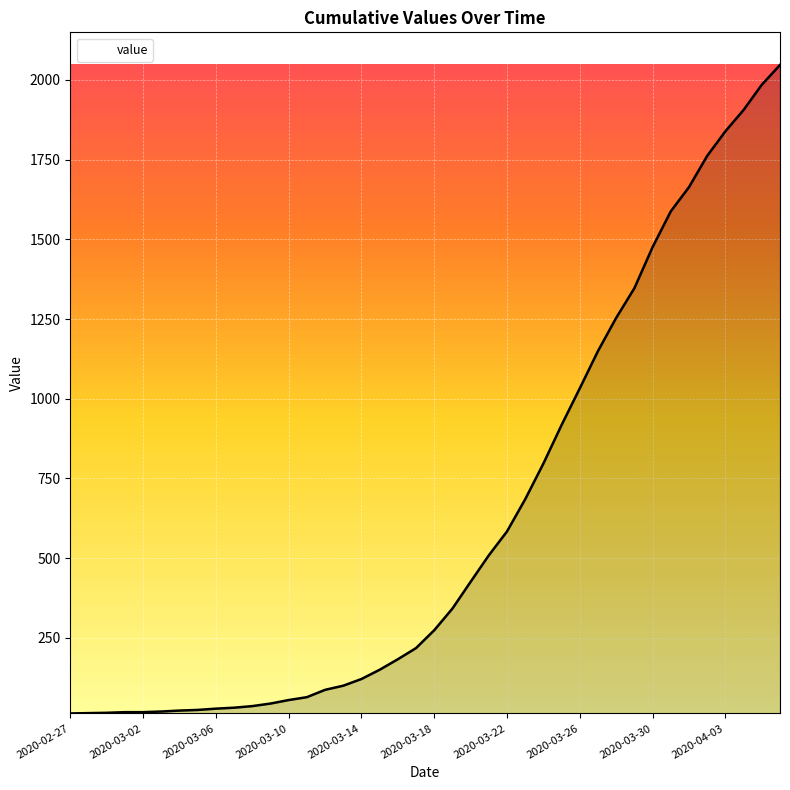

Does the chart display data point markers on the line(s)?

No